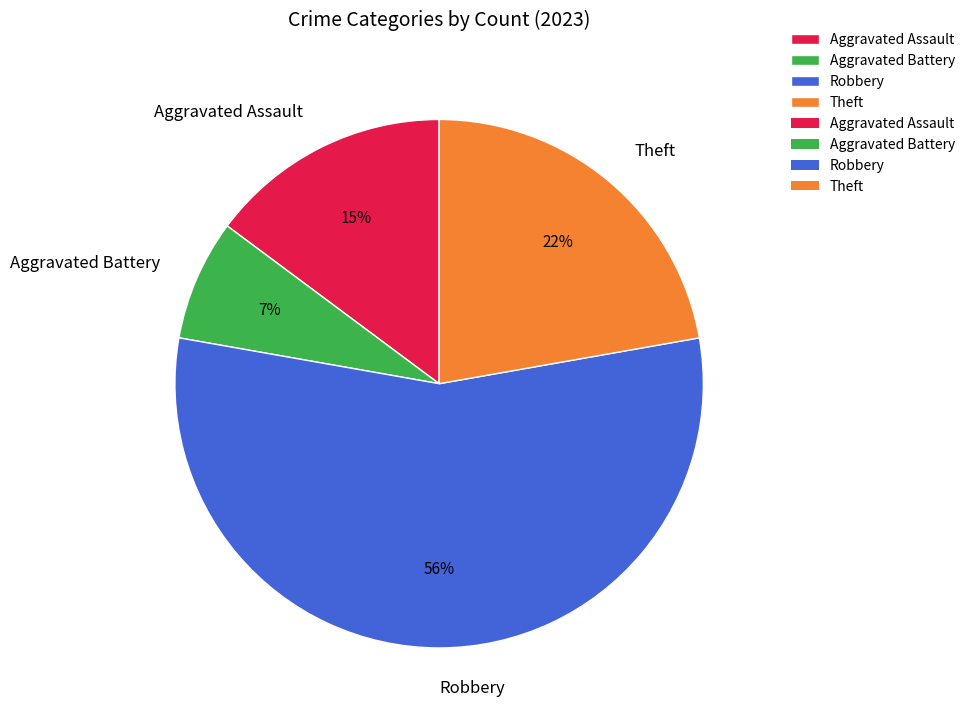

Count the number of slices in the pie.

4